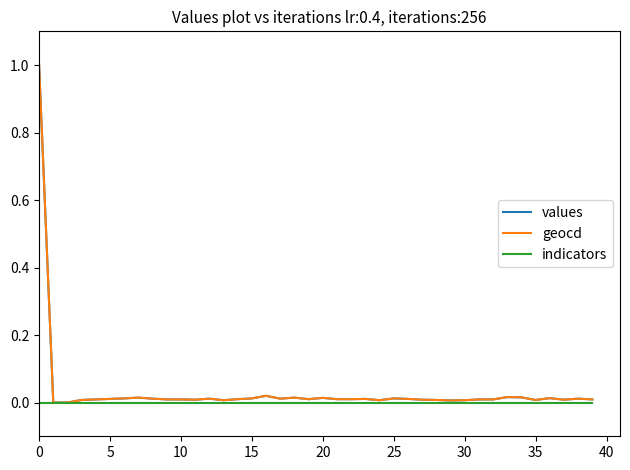

What is the greatest value displayed?

1.0